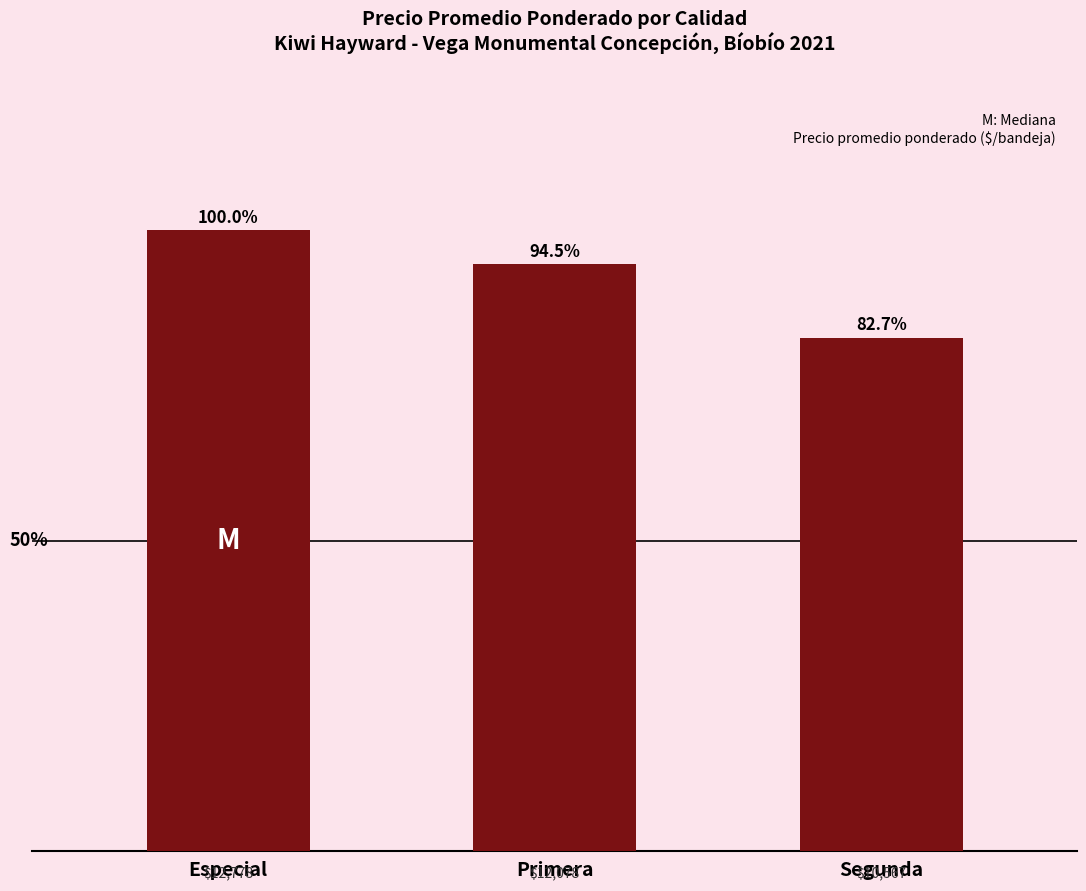

What is the sum of the values at Primera and Especial?

24856